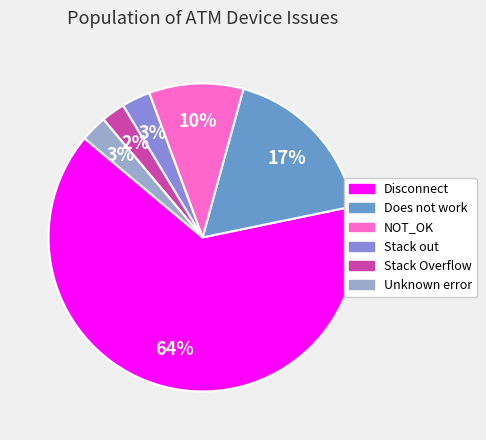

What percentage is the Stack out slice, to the nearest percent?

3%